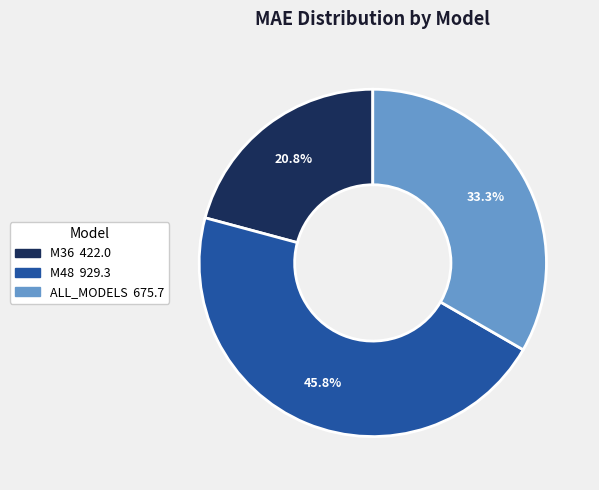

The ALL_MODELS slice represents 33% of the pie. True or false?

True